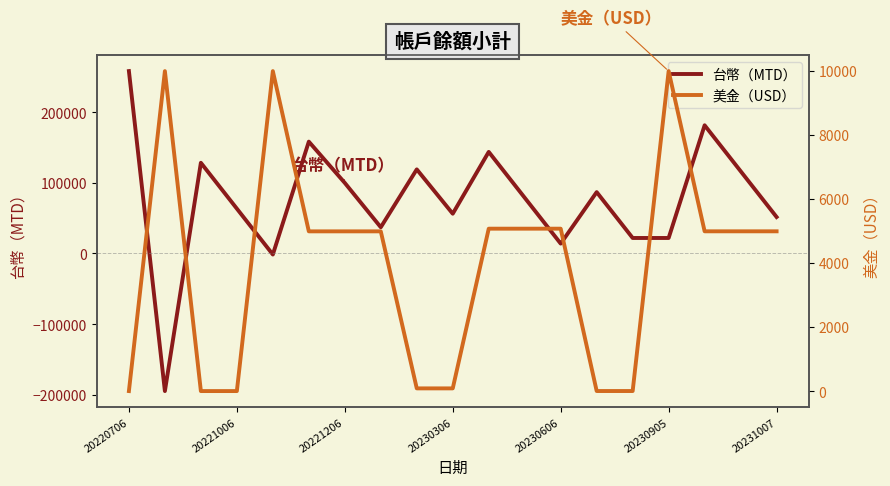

List the series in order of their peak value, lowest first.

美金（USD）, 台幣（MTD）